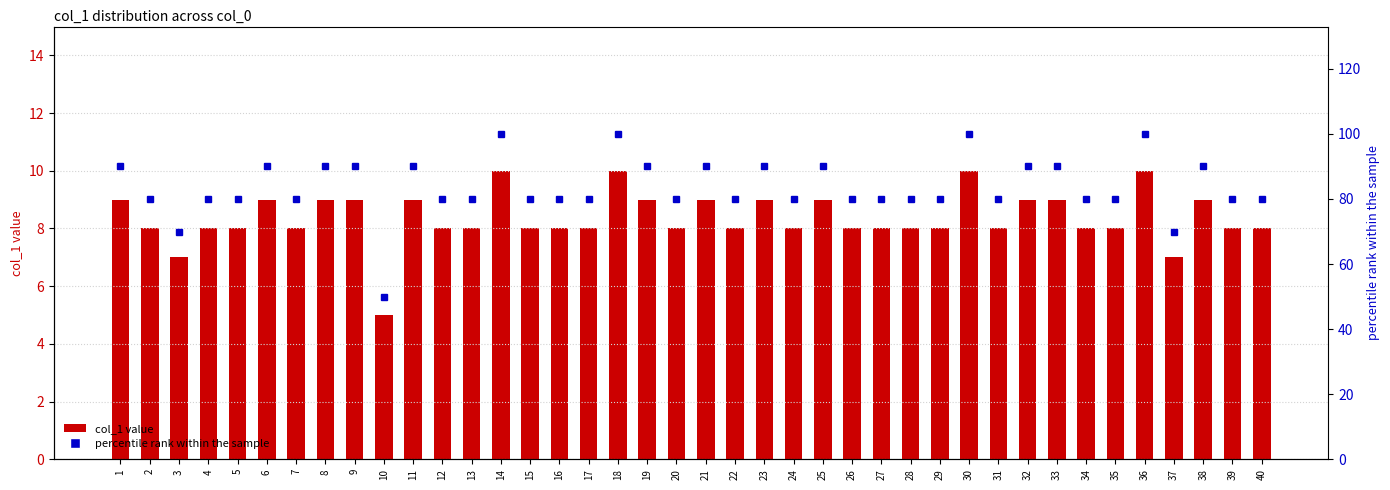

What is the difference between the second highest and minimum values in the col_1 value series?

5